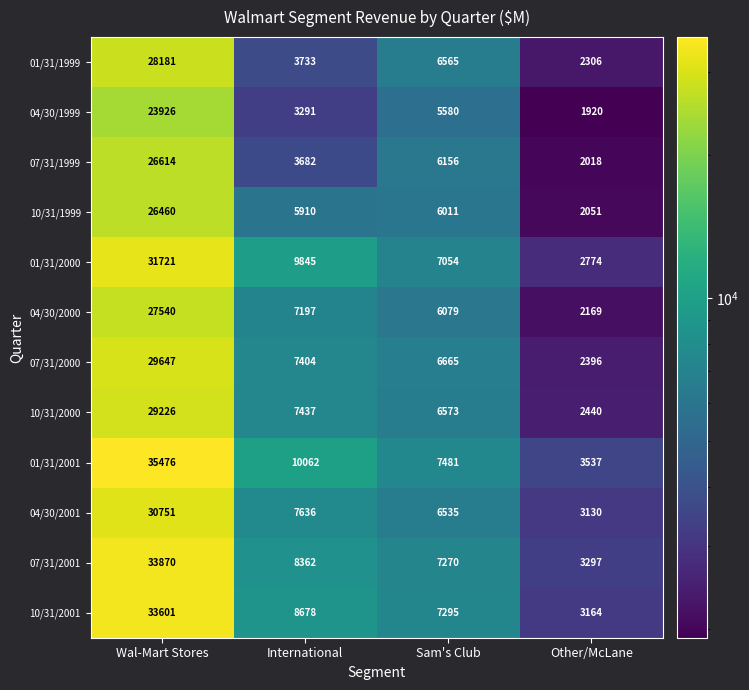

At how many categories does at least one series exceed 15965?

1